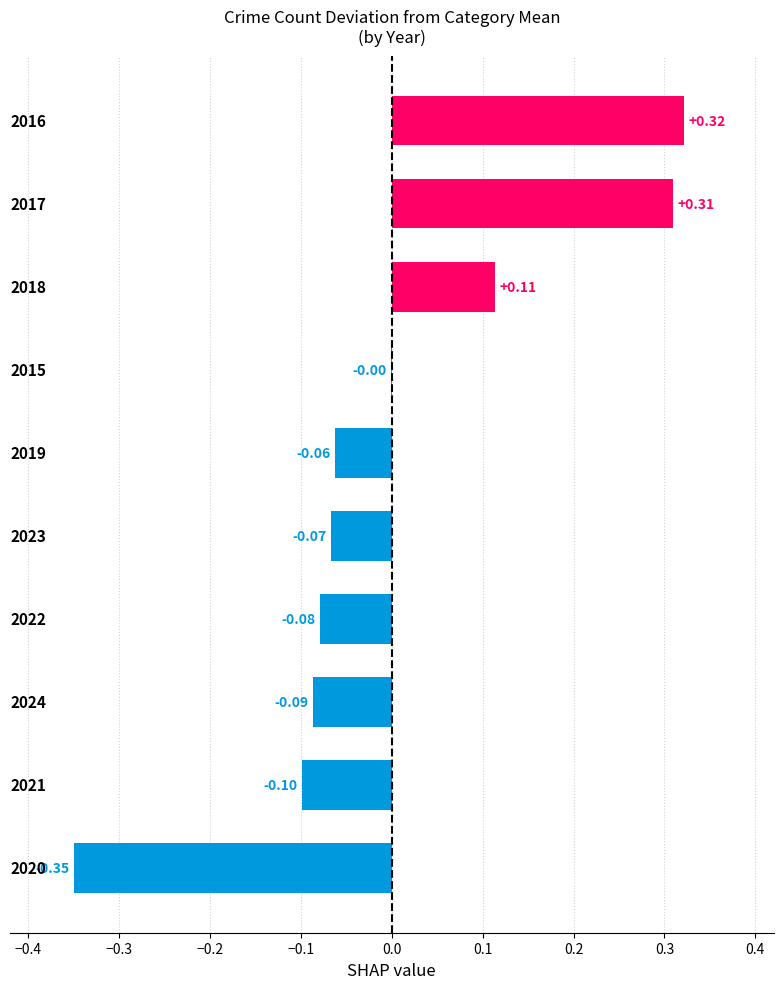

How many positive values are there?

3